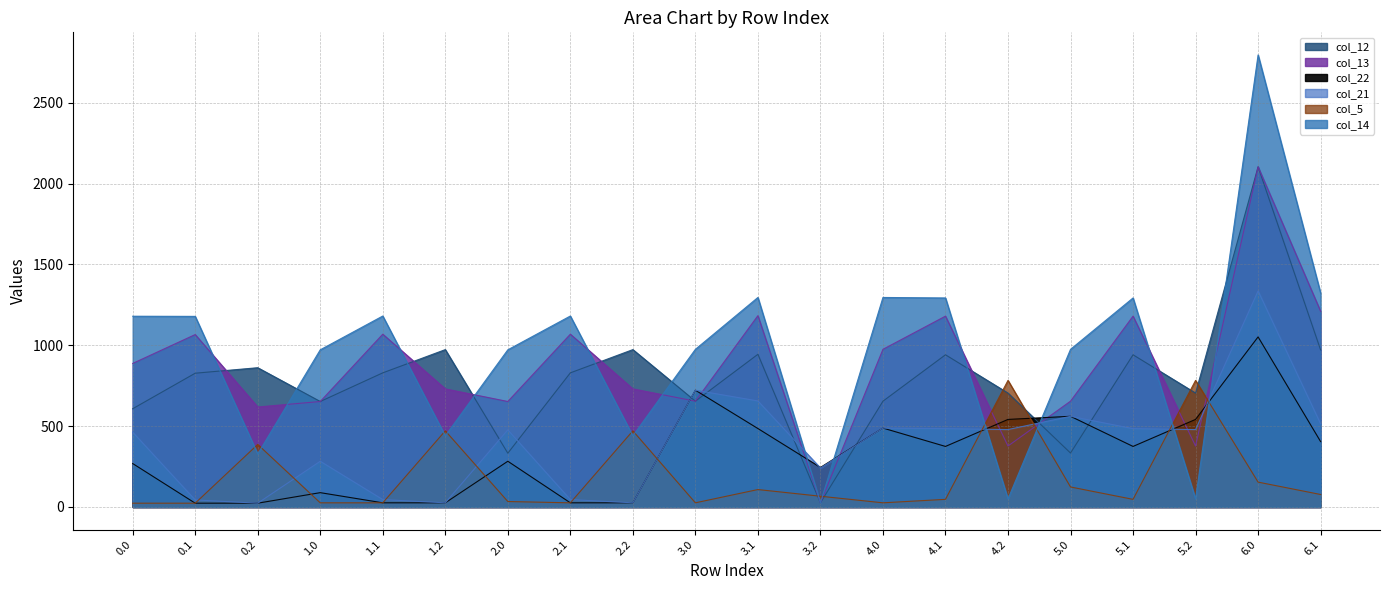

At which label is col_5 closest to 403?

0.2